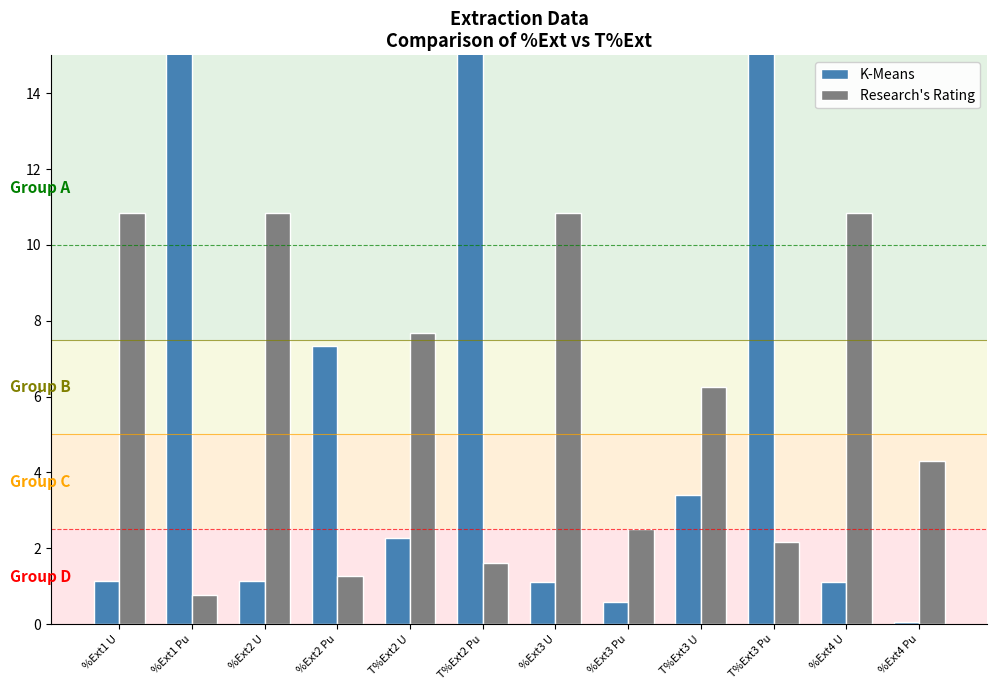

What is the maximum value shown in the chart?

99.9